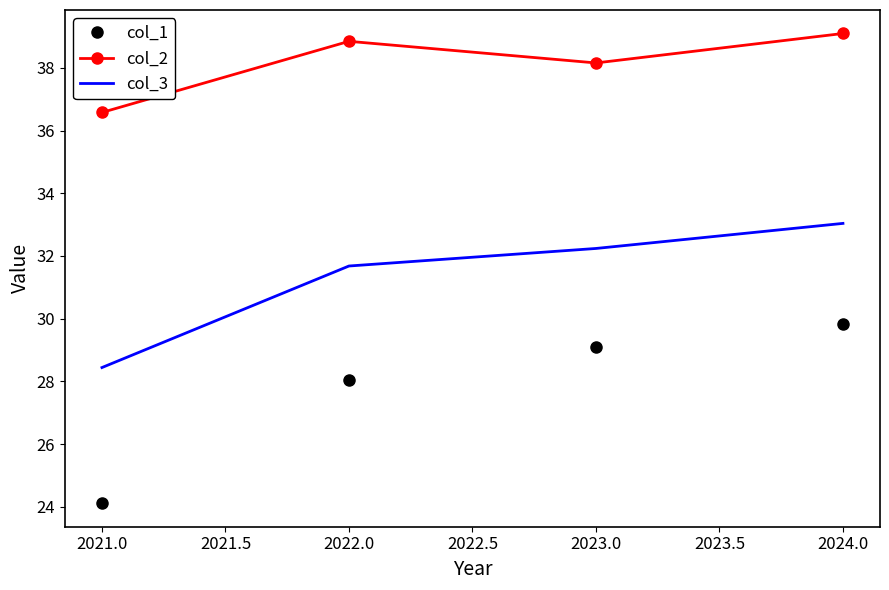

Reading left to right, transcribe all the data shown in this chart.

col_1: 24.1	28.0	29.1	29.8
col_2: 36.6	38.9	38.2	39.1
col_3: 28.4	31.7	32.2	33.0